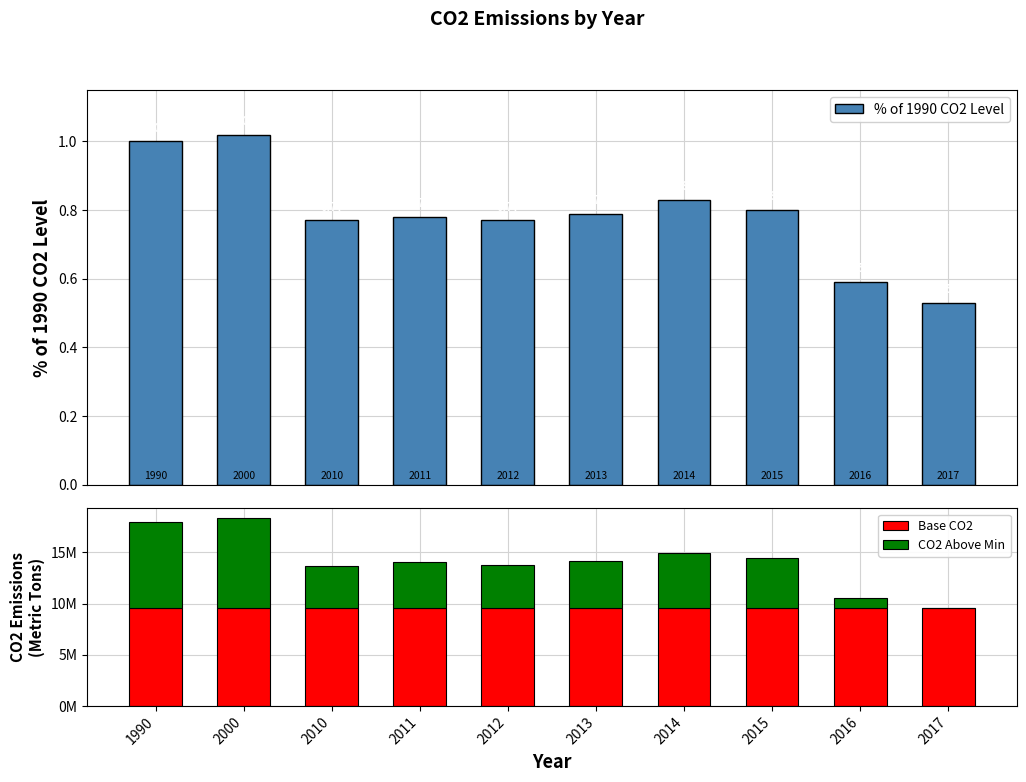

The % of 1990 CO2 Level series shows 0.2 at 2015. True or false?

False